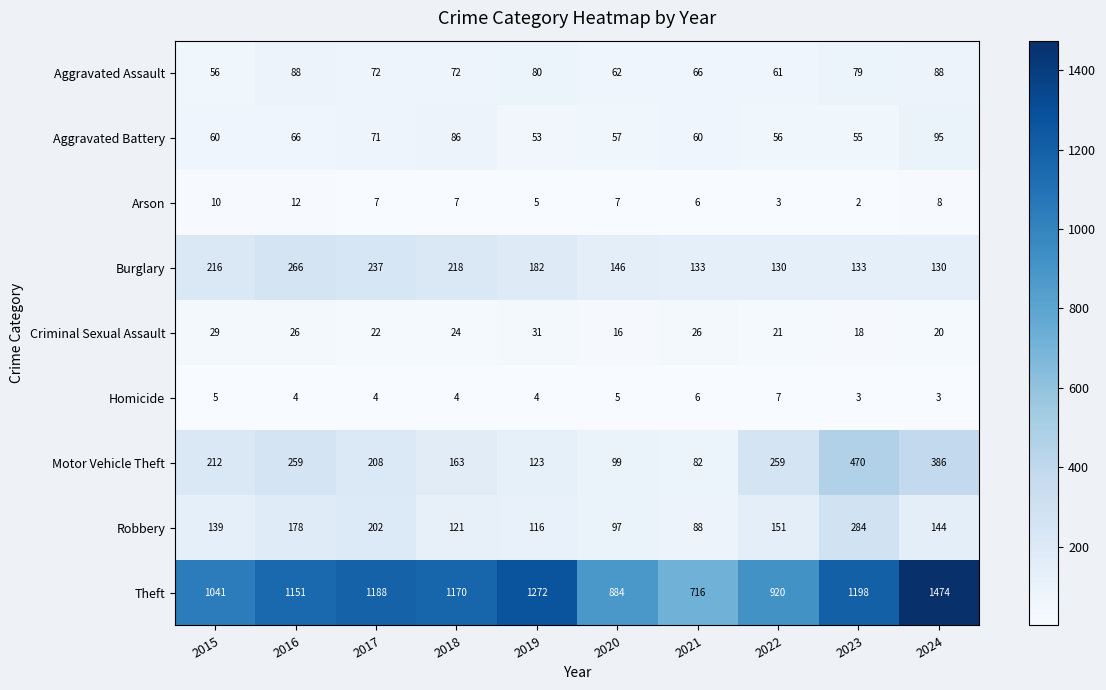

What is the difference between the maximum and minimum values in the Motor Vehicle Theft series?

388